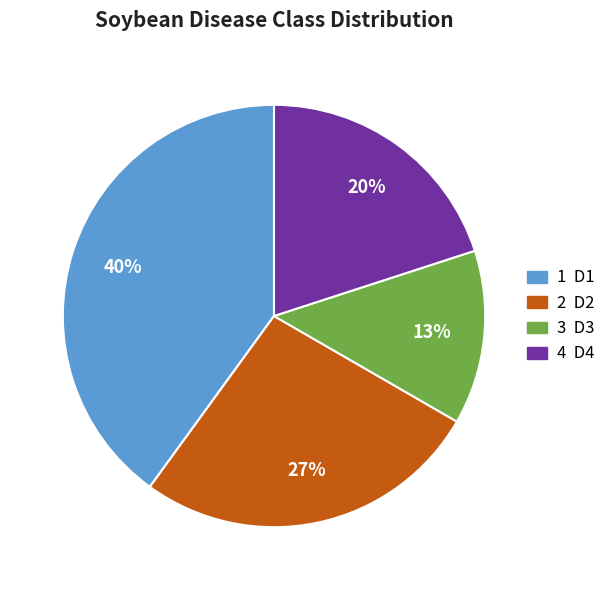

To the nearest percent, what is the difference between the largest and smallest slice percentages?

27%